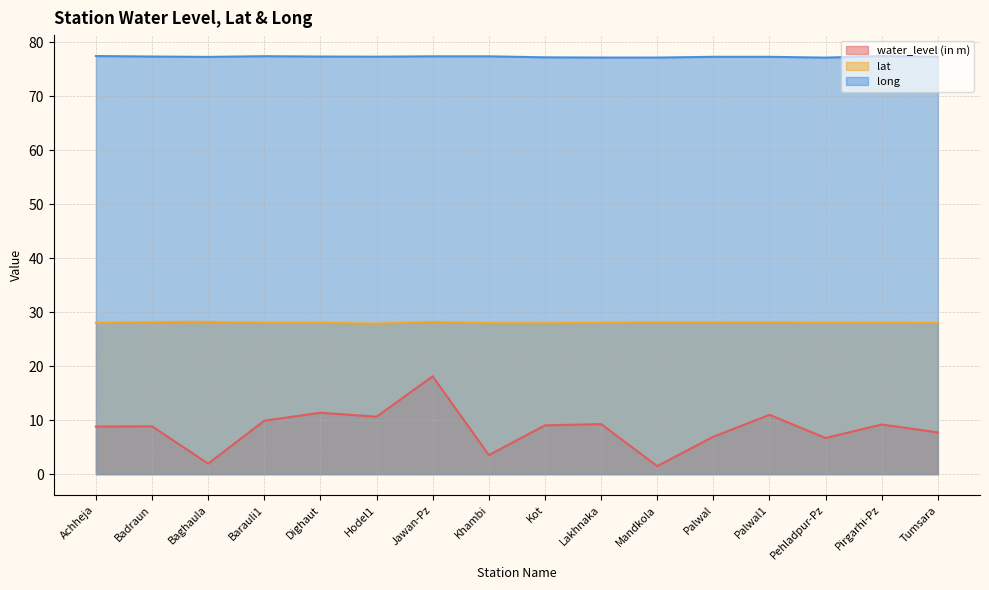

Between Hodel1 and Pehladpur-Pz, which series saw the biggest shift?

water_level (in m)